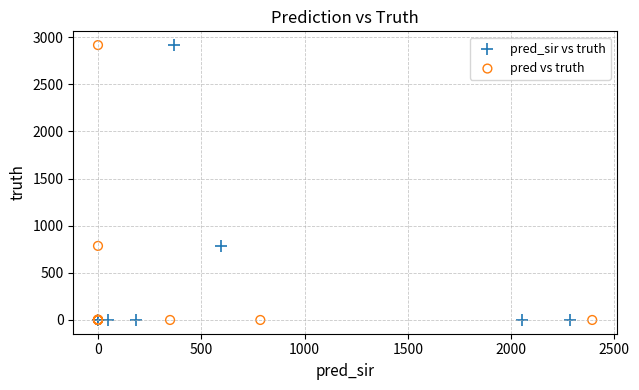

What are all the series names shown in the legend?

pred_sir vs truth, pred vs truth